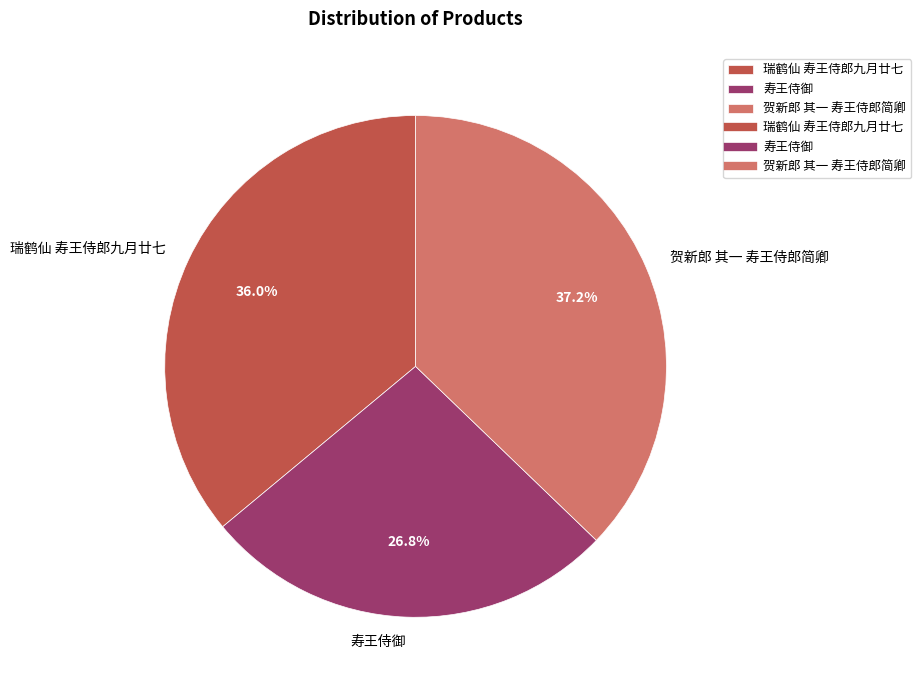

The 寿王侍御 slice represents 27% of the pie. True or false?

True